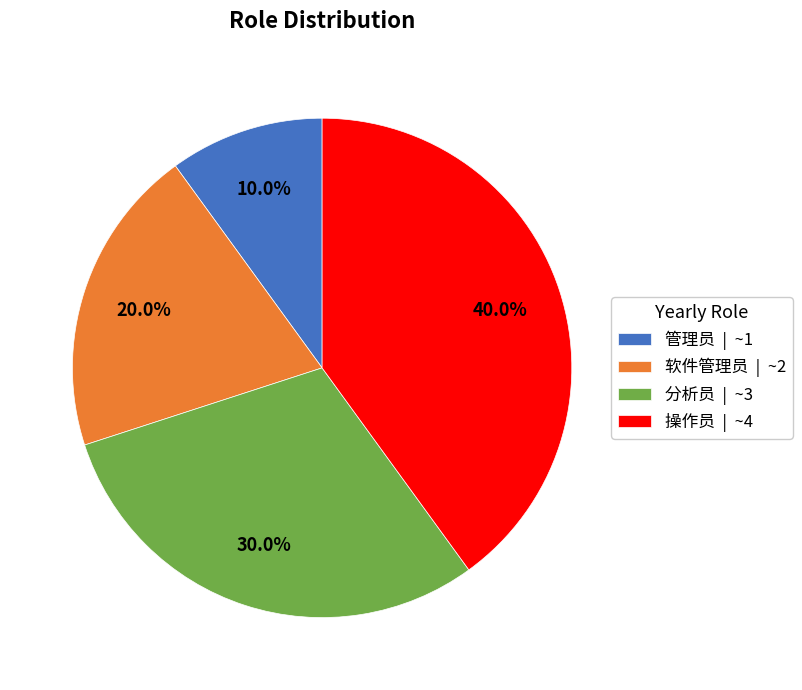

Approximately how many times larger is the value at 软件管理员 compared to 管理员?

2.0